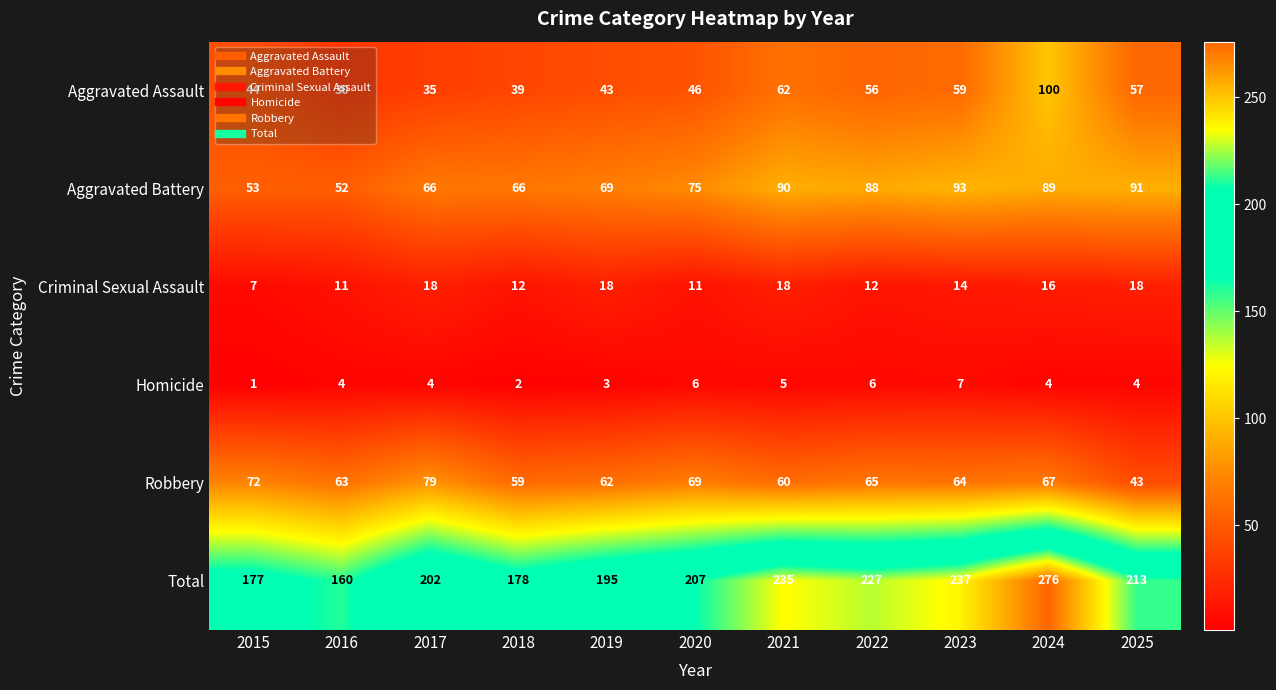

Which series has the widest spread of values?

Total